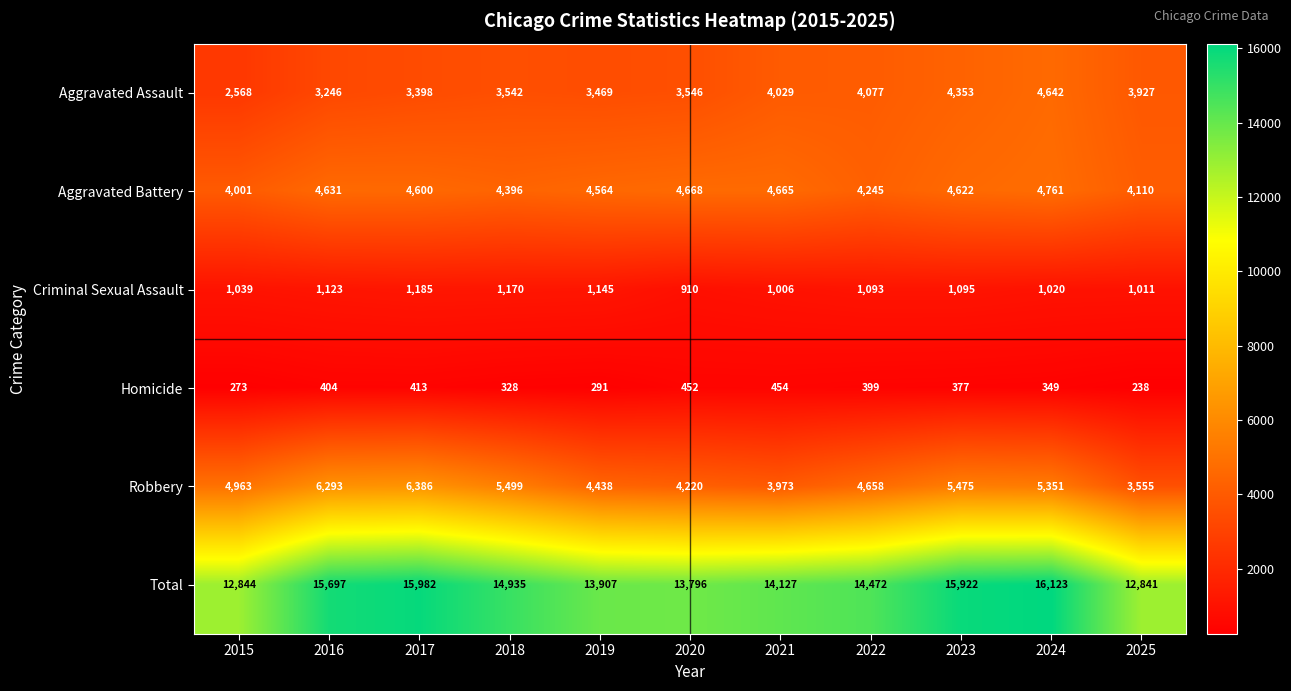

What is the difference between the highest and lowest values at 2017?

15569